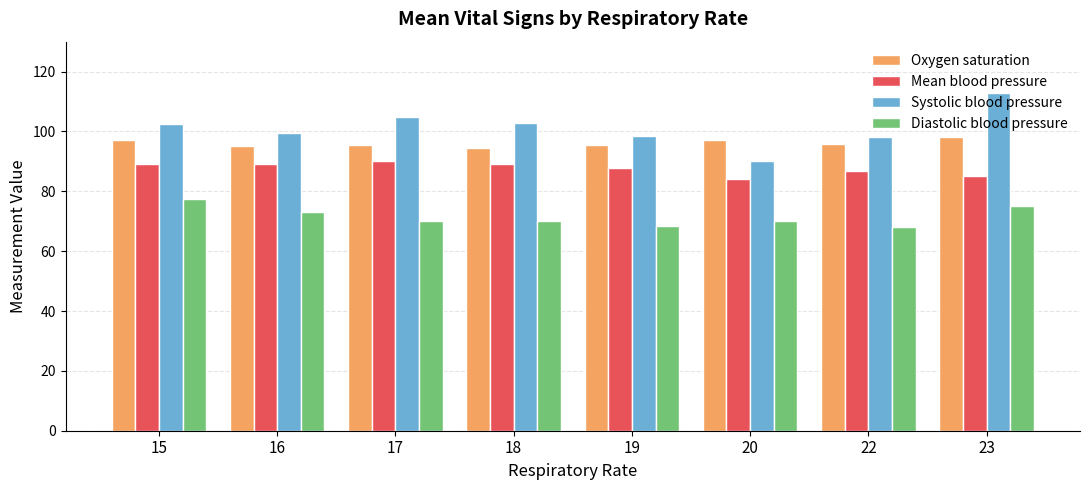

List the series in order of their peak value, highest first.

Systolic blood pressure, Oxygen saturation, Mean blood pressure, Diastolic blood pressure